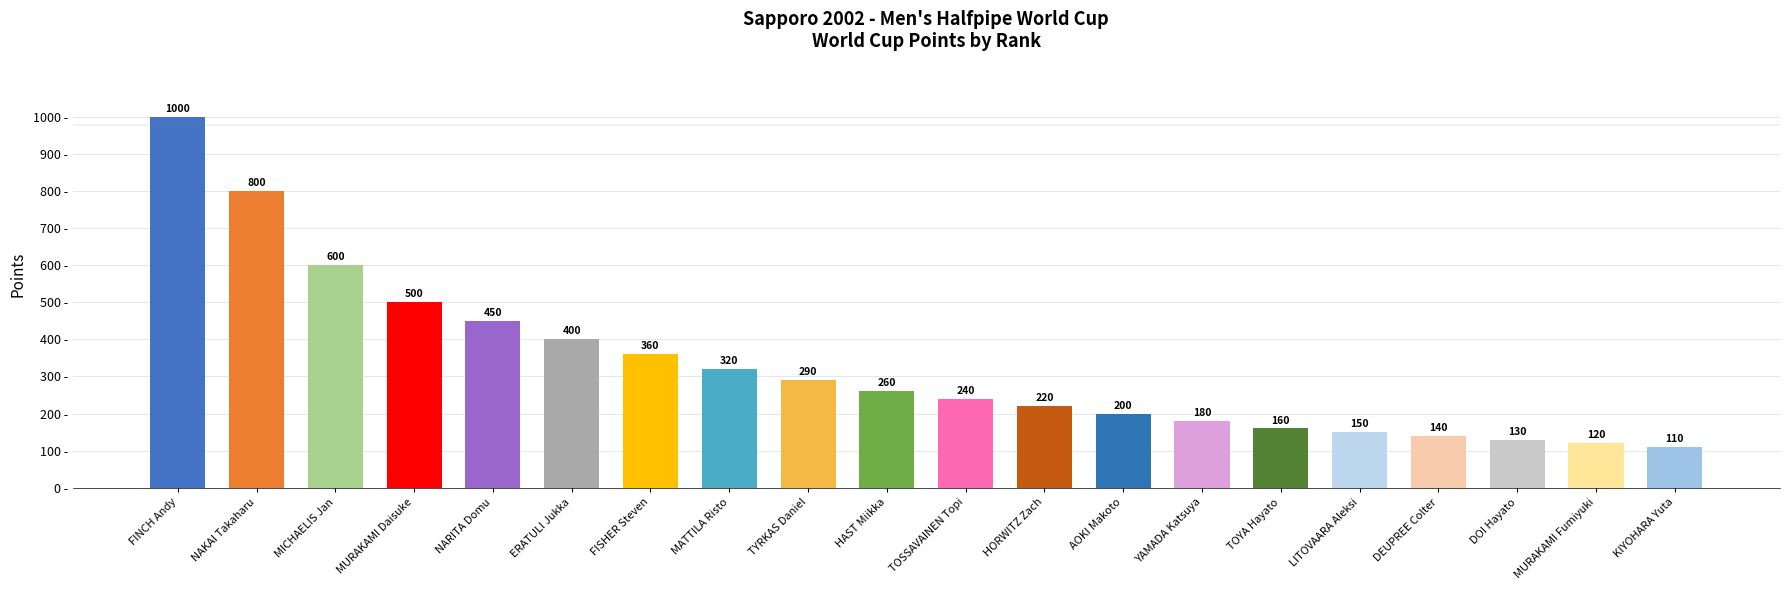

Where does the data first go above 260?

FINCH Andy